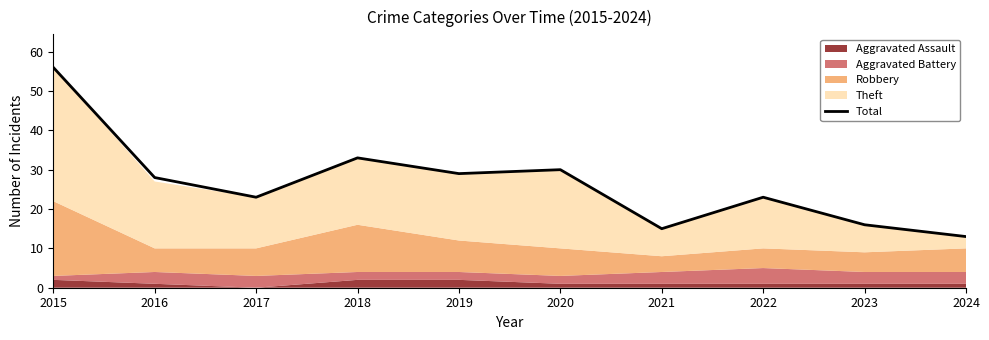

Where is the first local maximum?

2018